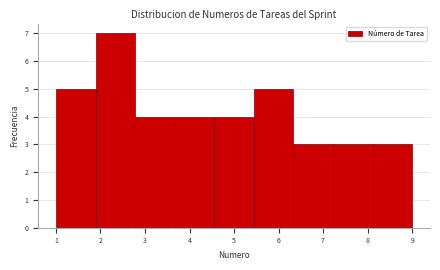

Reading left to right, list every bar in this chart as the range it spans on the x-axis followed by its height. Neither the bar edges nor the heights are printed on the chart, so give them approximately, as read against the axes.

1.0 to 1.9: 5
1.9 to 2.8: 7
2.8 to 3.7: 4
3.7 to 4.6: 4
4.6 to 5.4: 4
5.4 to 6.3: 5
6.3 to 7.2: 3
7.2 to 8.1: 3
8.1 to 9.0: 3